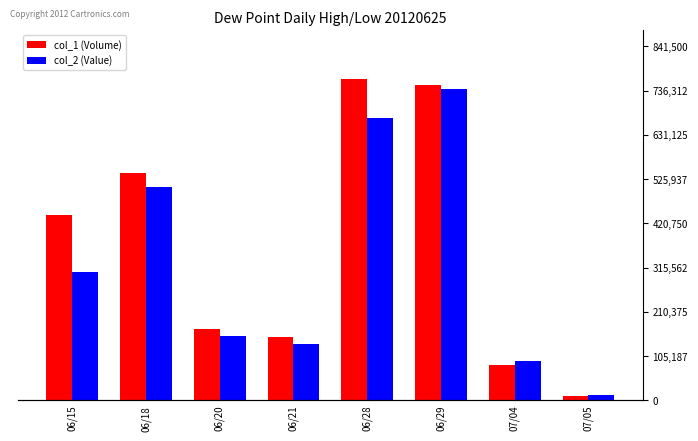

At 06/29, list the series in order from largest to smallest.

col_1 (Volume), col_2 (Value)